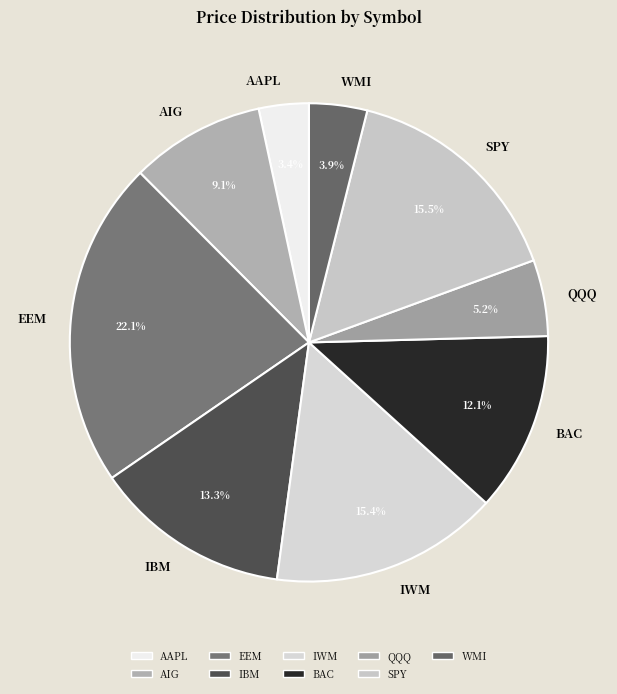

Combined, do IBM and SPY account for over 50%?

No